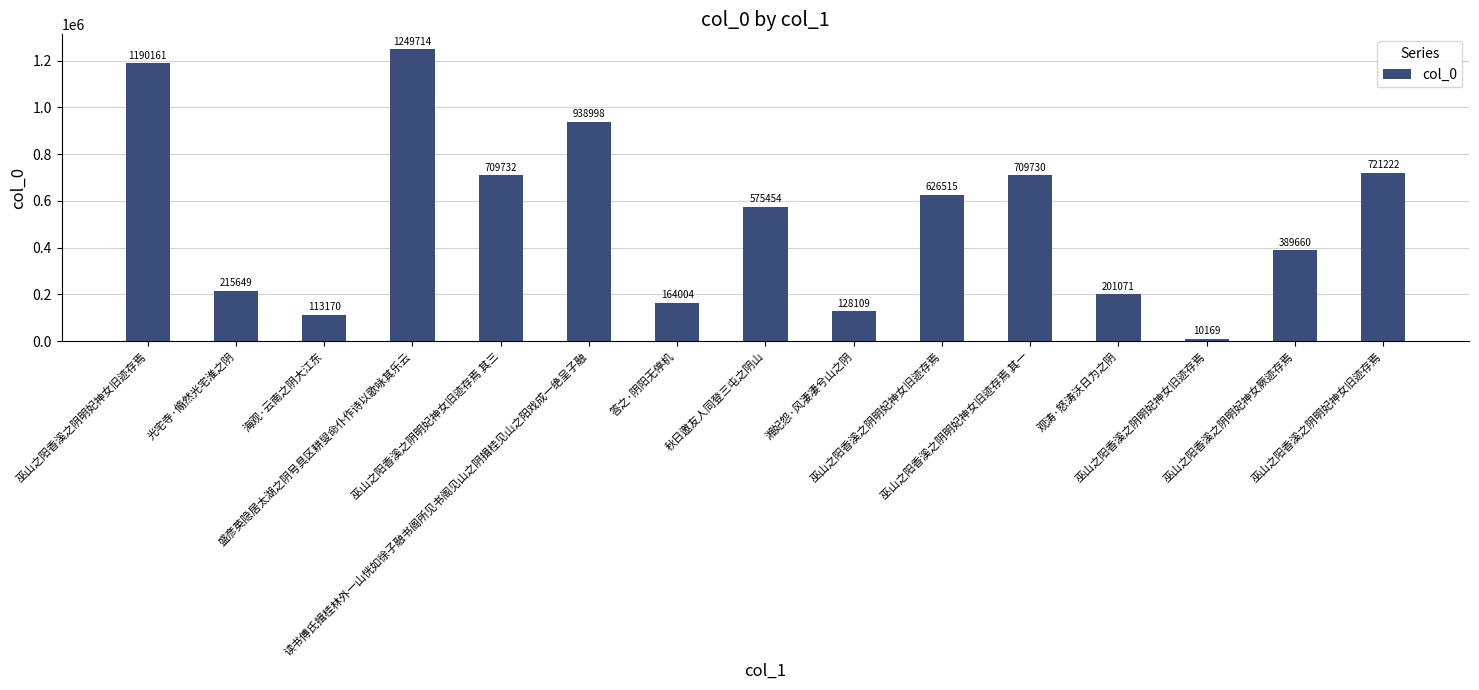

How many distinct data groups are displayed?

1